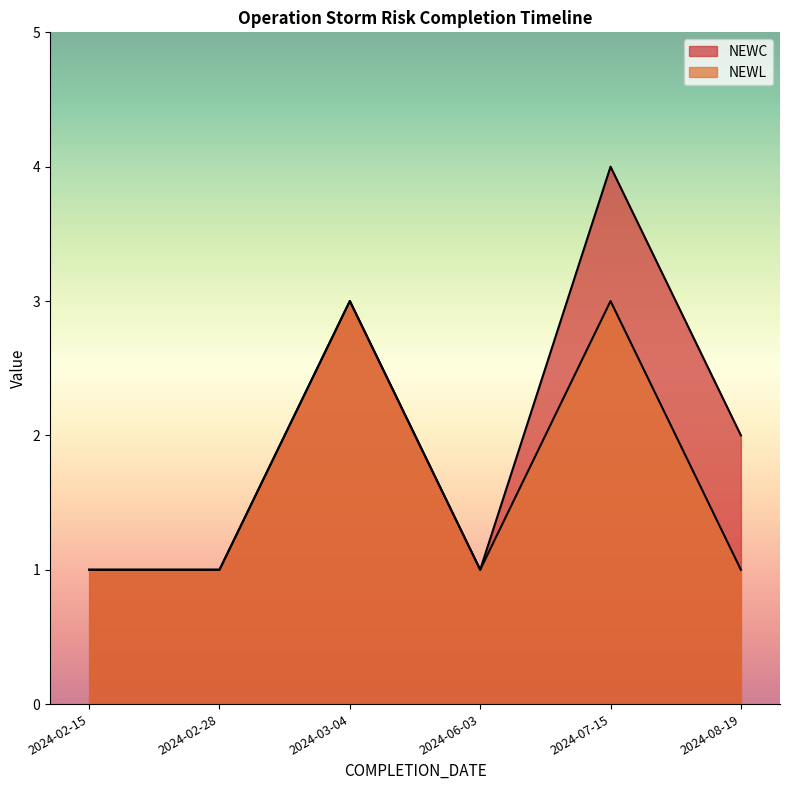

Which series has the largest total across all categories?

NEWC